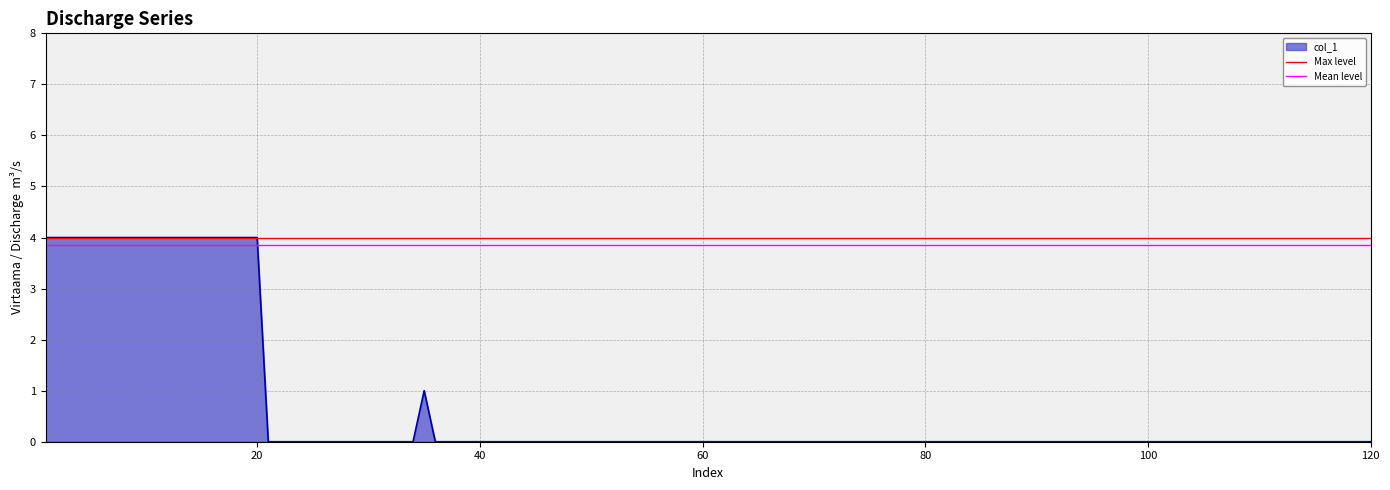

The col_1 series shows 0 at 40. True or false?

True